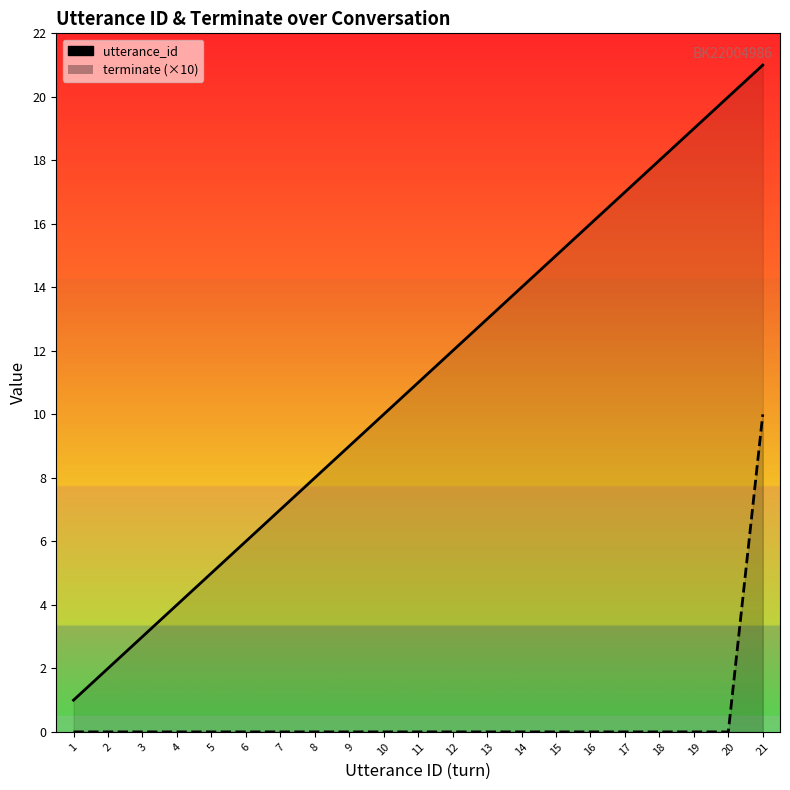

What is the difference between the maximum and minimum values in the terminate (×10) series?

10